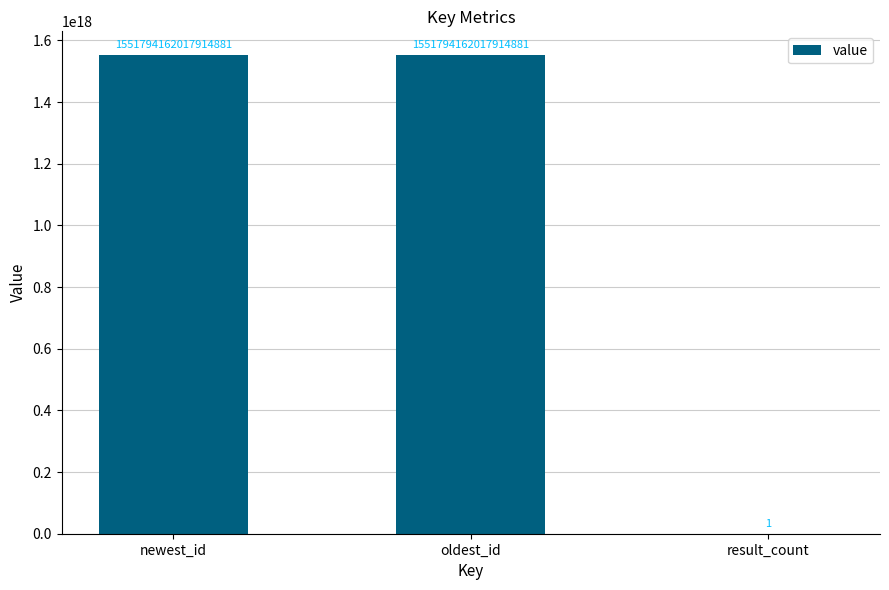

How many values are between 1 and 1551794162017914880?

3